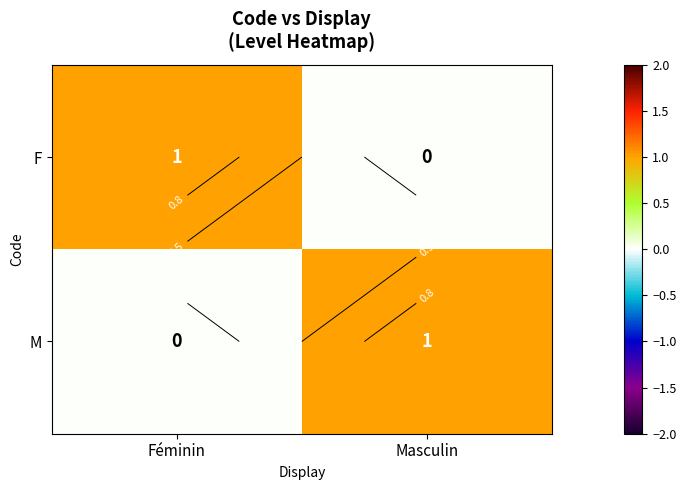

At which category is the sum across all series the highest?

Féminin